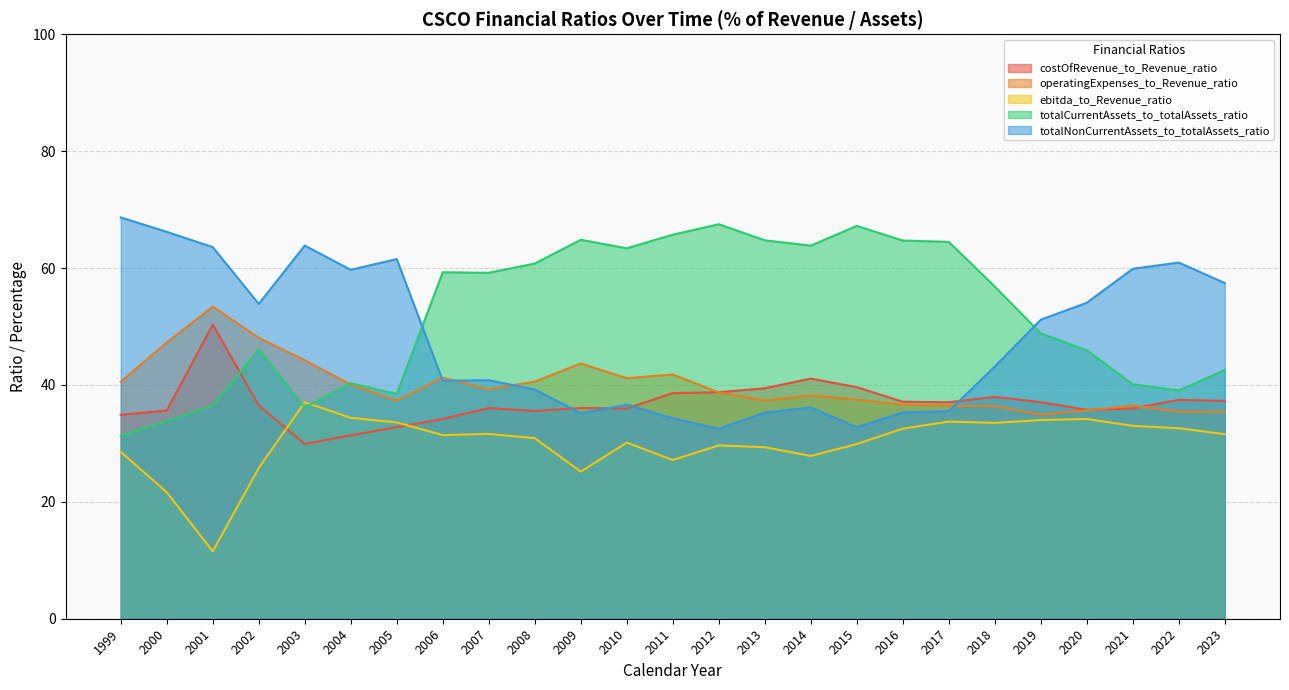

True or false: totalNonCurrentAssets_to_totalAssets_ratio has more than 2 interior local peaks.

True